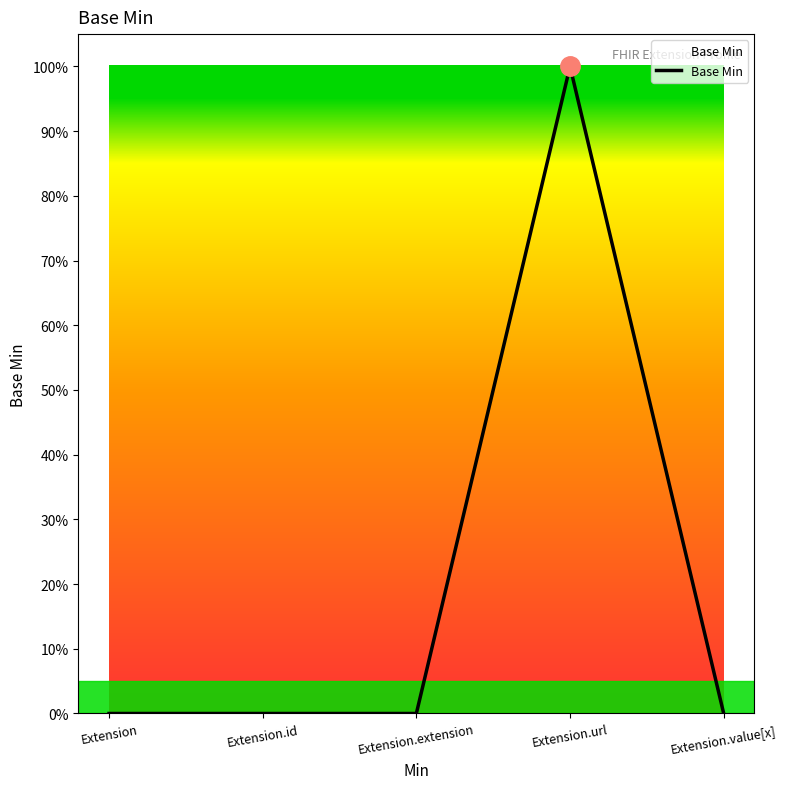

Which category has the lowest value across all series?

Extension